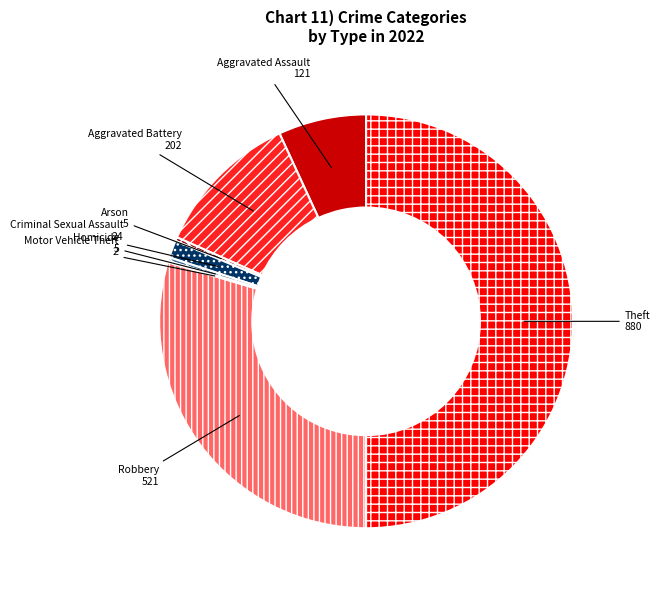

What is the ratio of the value at Robbery to the value at Aggravated Battery?

2.6